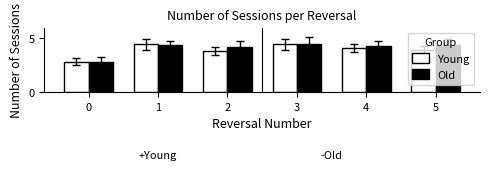

The value of Old at 4 is 2.6. True or false?

False